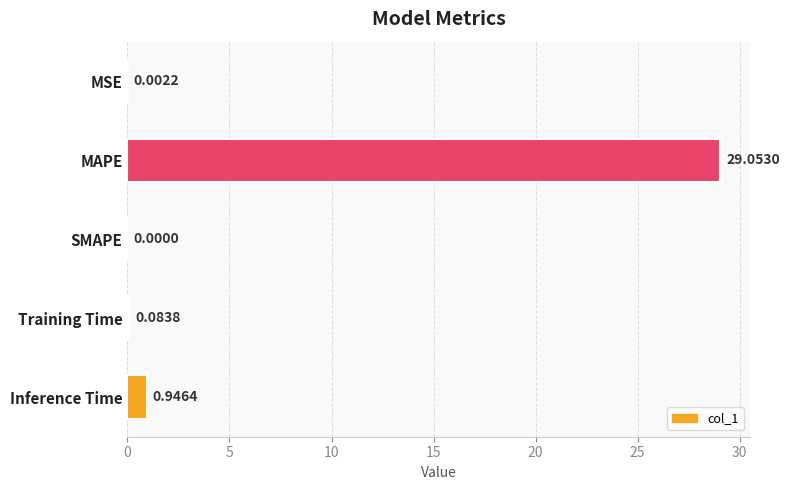

How many positive values are there?

4